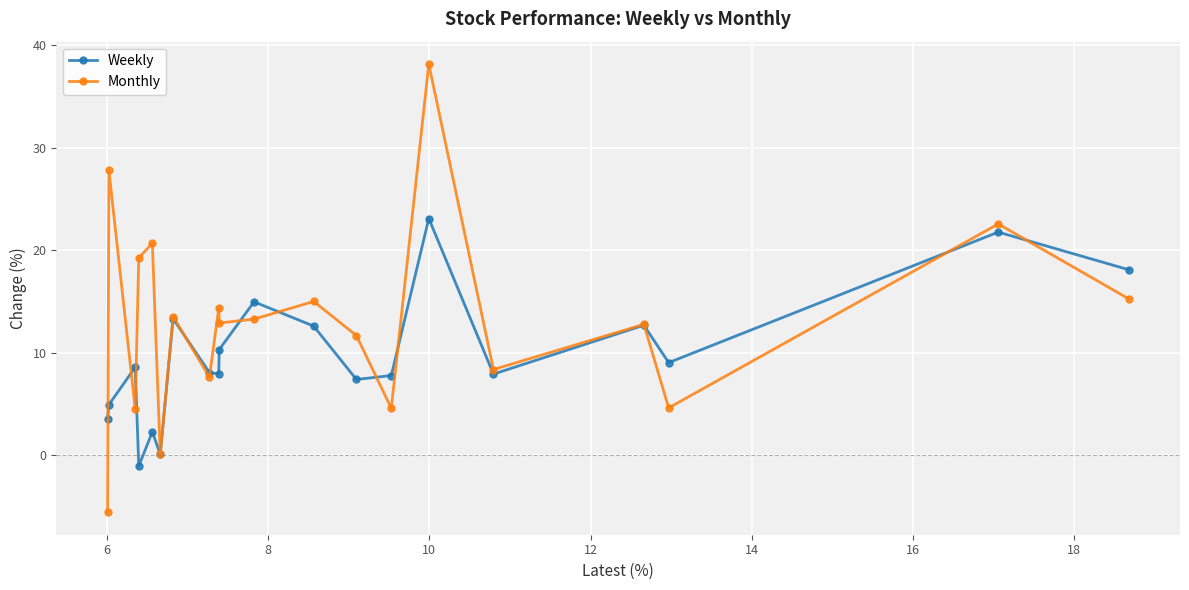

What is the value of the Weekly point at the 16th from the left?

7.9